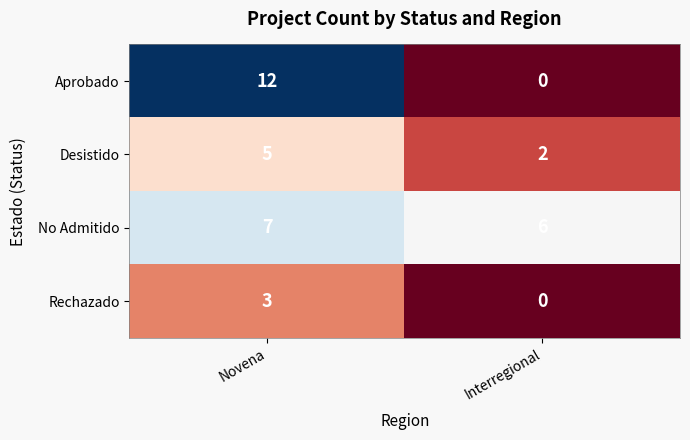

How many data points does each series have?

2